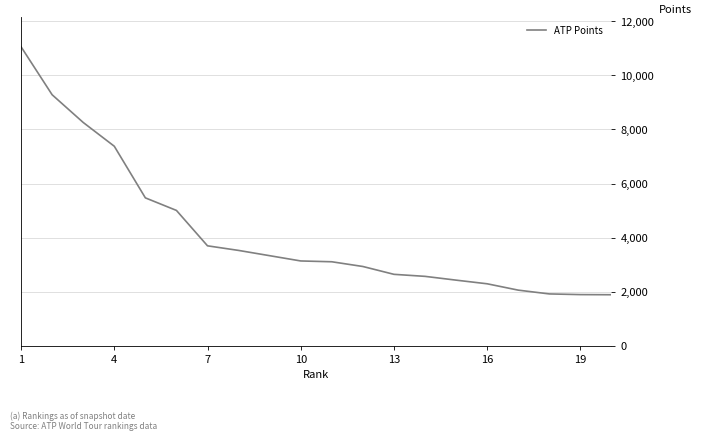

What is the difference between the maximum and minimum values?

9175